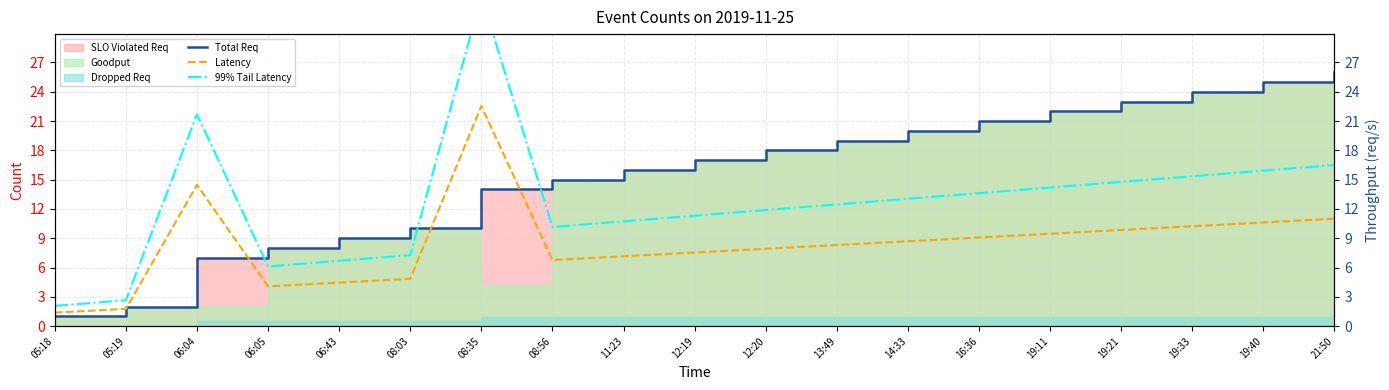

At which category is the sum across all series the highest?

08:35